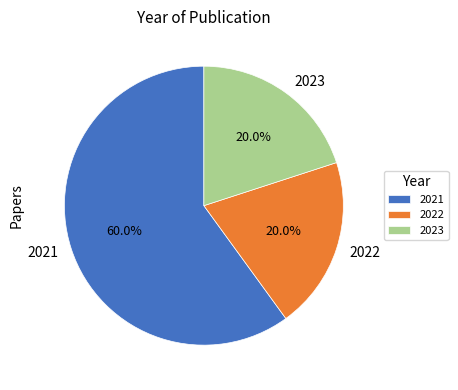

Which slice is the largest?

2021